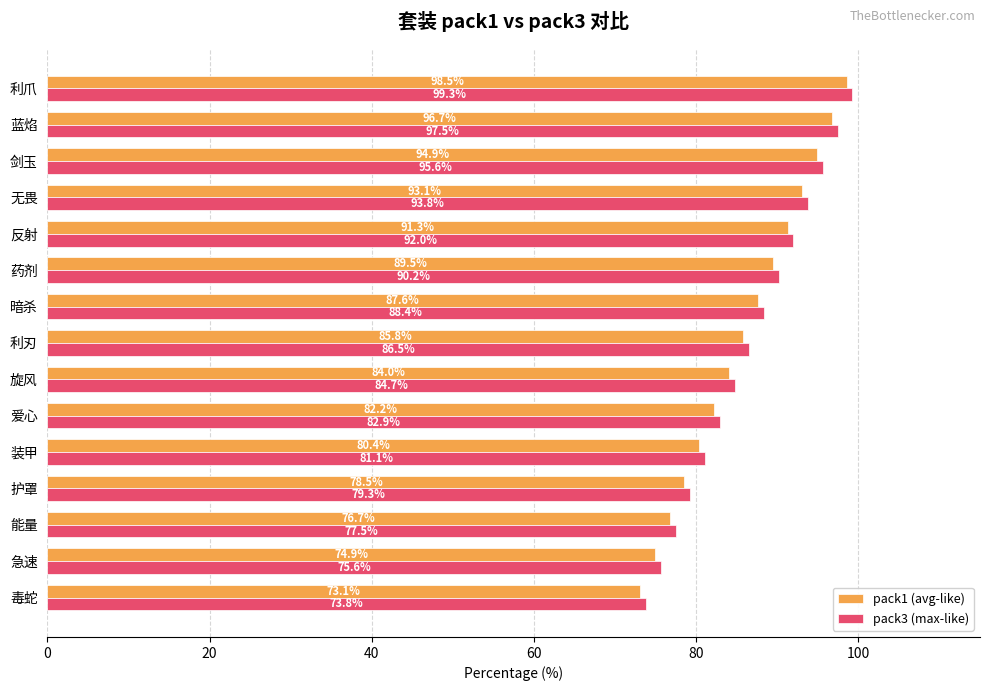

List the labels in order of pack1 (avg-like) value, smallest first.

毒蛇, 急速, 能量, 护罩, 装甲, 爱心, 旋风, 利刃, 暗杀, 药剂, 反射, 无畏, 剑玉, 蓝焰, 利爪